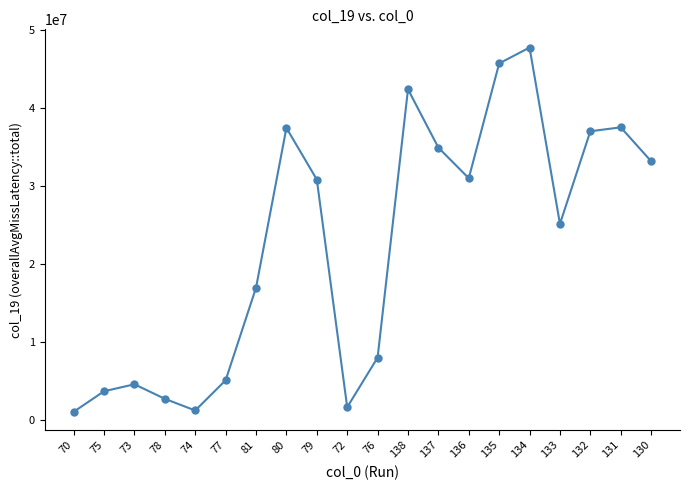

True or false: the data has more than 0 interior local peaks.

True